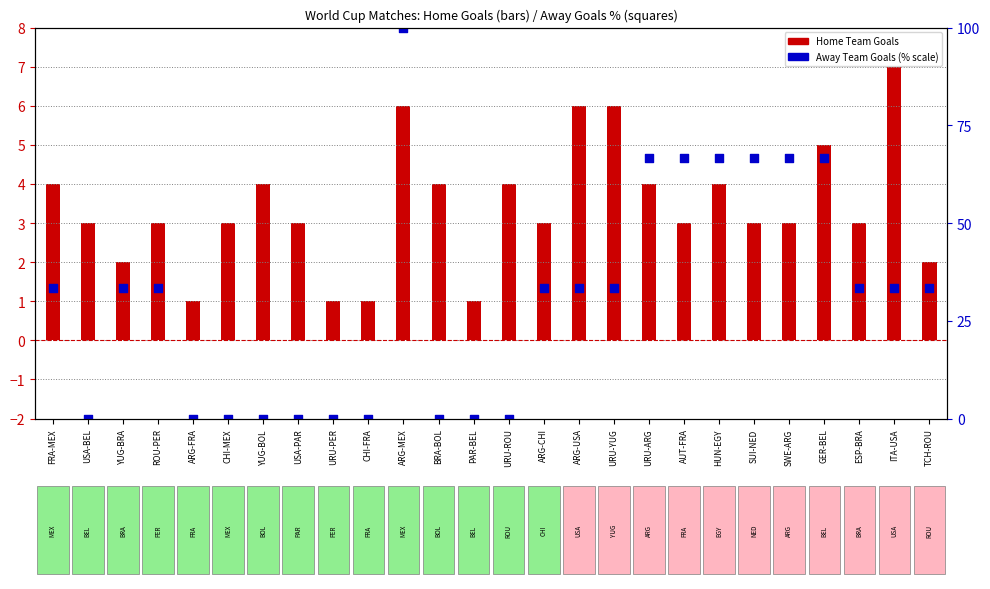

At which category is the sum across all series the highest?

ARG-MEX